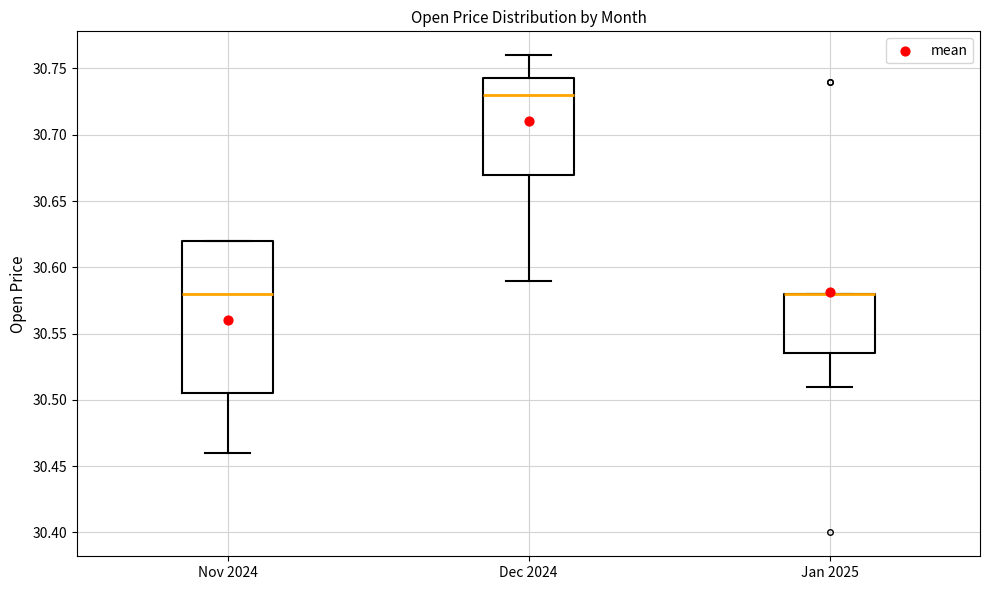

Comparing the boxes themselves (not the whiskers), which one is the tallest?

Nov 2024